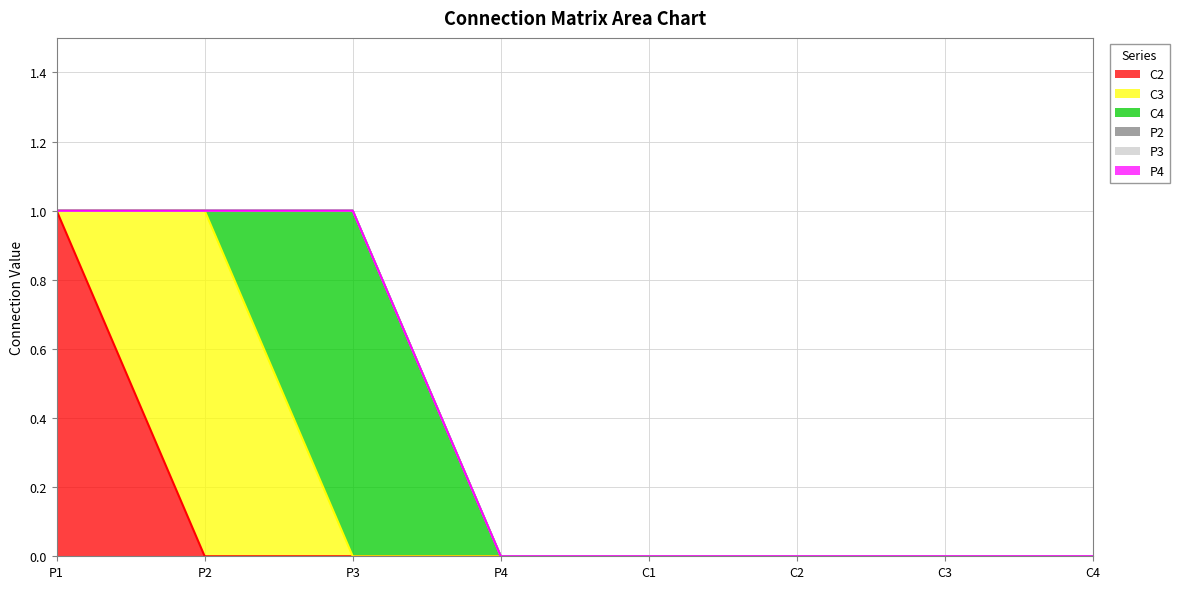

Reading left to right, extract all data points from this chart.

C2: P1=1	P2=0	P3=0	P4=0	C1=0	C2=0	C3=0	C4=0
C3: P1=0	P2=1	P3=0	P4=0	C1=0	C2=0	C3=0	C4=0
C4: P1=0	P2=0	P3=1	P4=0	C1=0	C2=0	C3=0	C4=0
P2: P1=0	P2=0	P3=0	P4=0	C1=0	C2=0	C3=0	C4=0
P3: P1=0	P2=0	P3=0	P4=0	C1=0	C2=0	C3=0	C4=0
P4: P1=0	P2=0	P3=0	P4=0	C1=0	C2=0	C3=0	C4=0